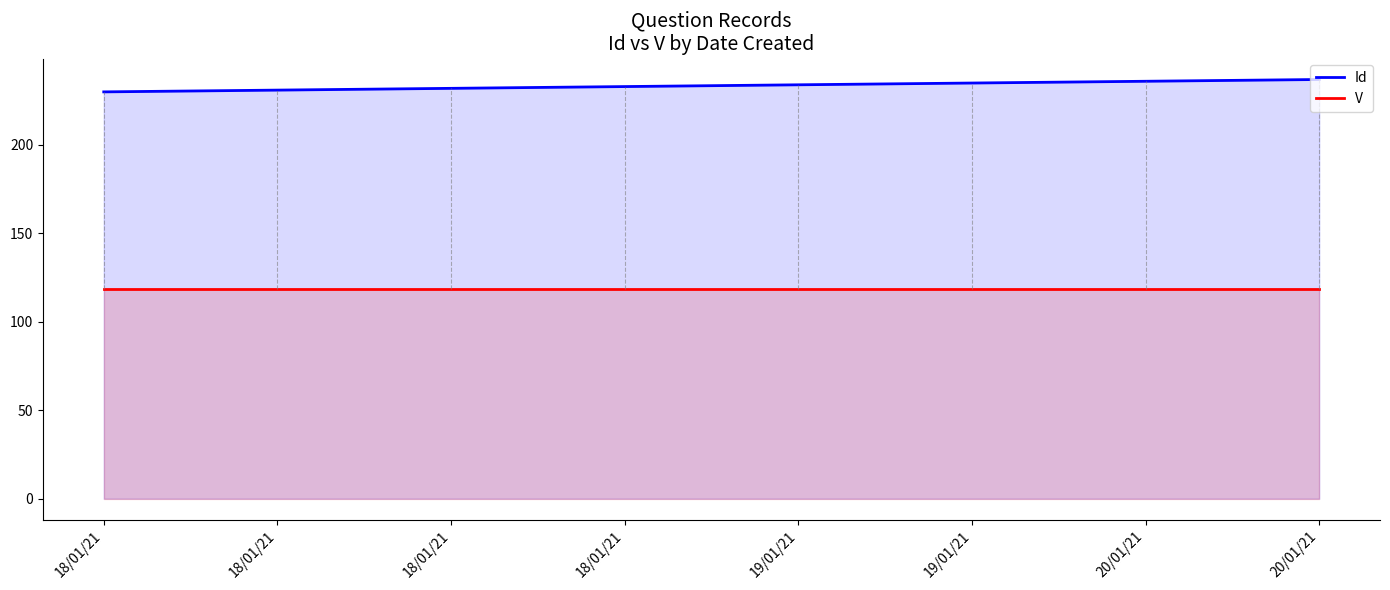

The V series shows 118.5 at 18/01/21. True or false?

True